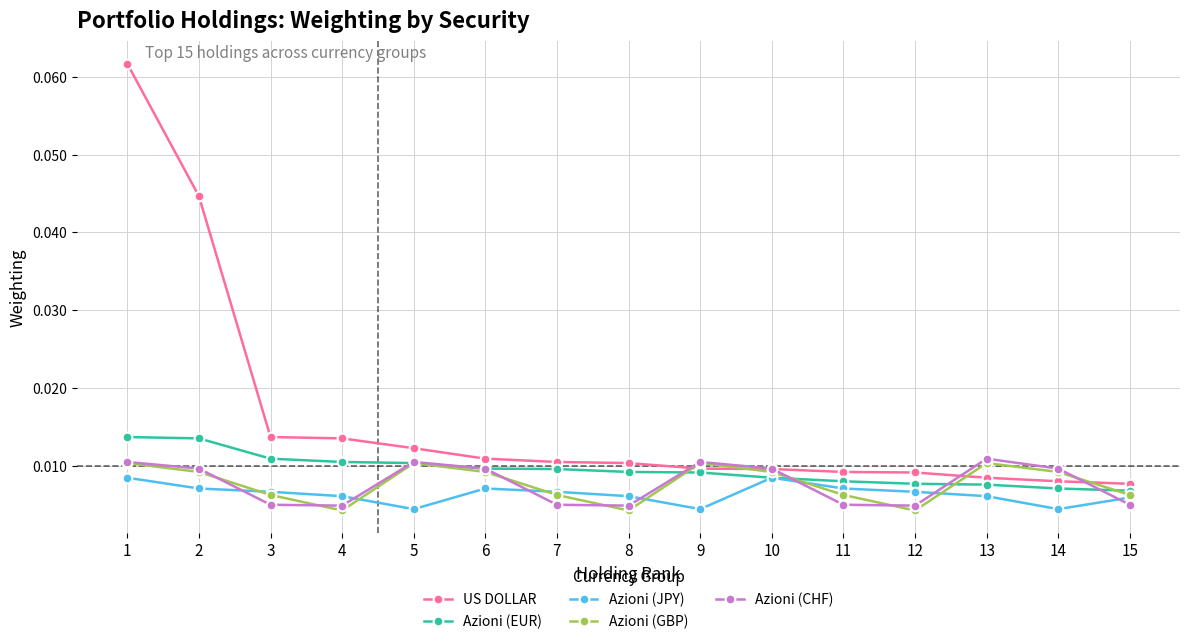

At how many categories does at least one series exceed 0?

15